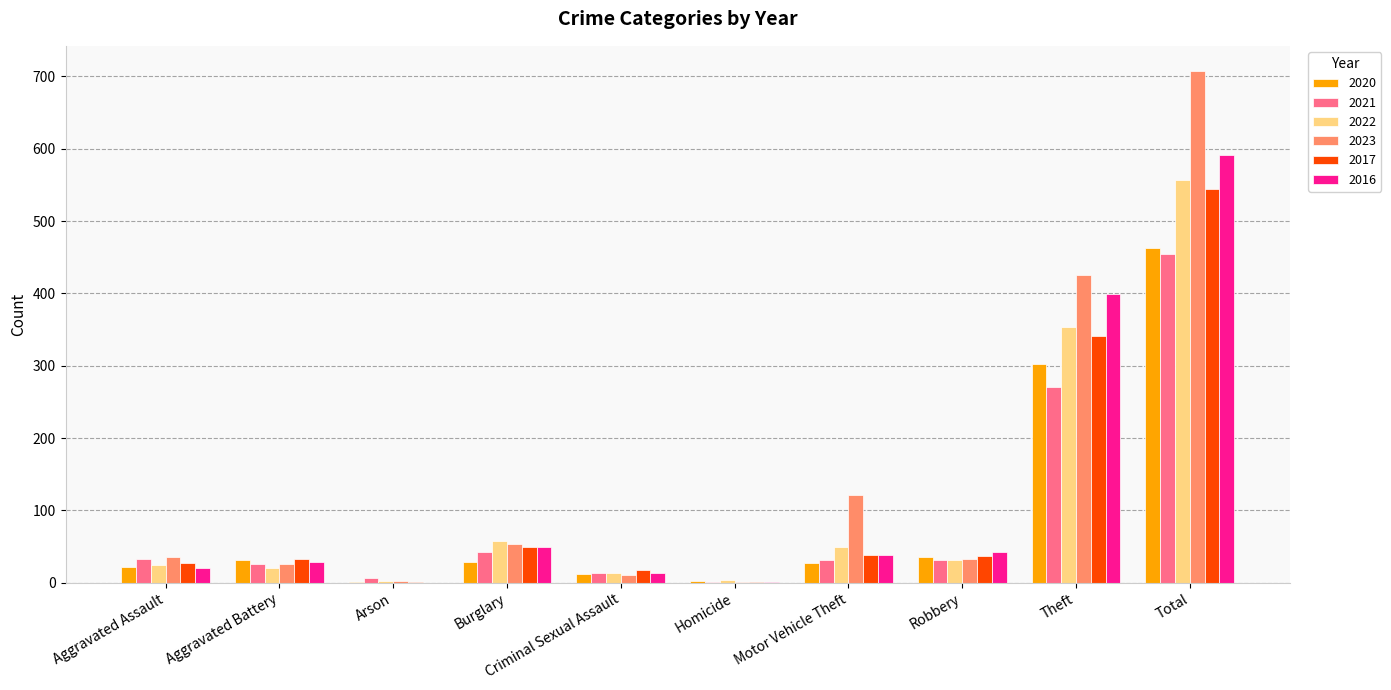

Count the number of categories in the chart.

10